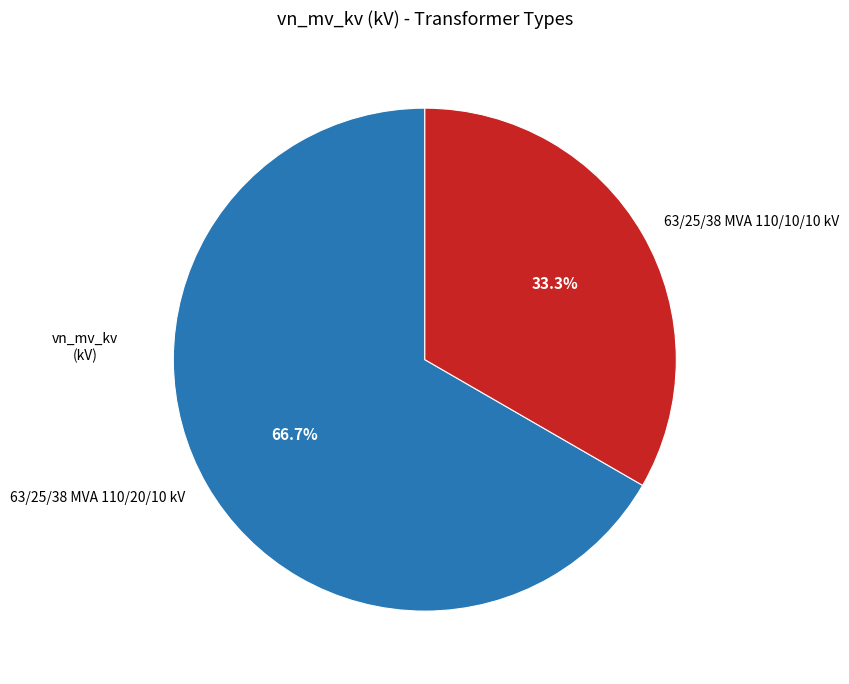

What is the smallest slice in the pie chart?

63/25/38 MVA 110/10/10 kV